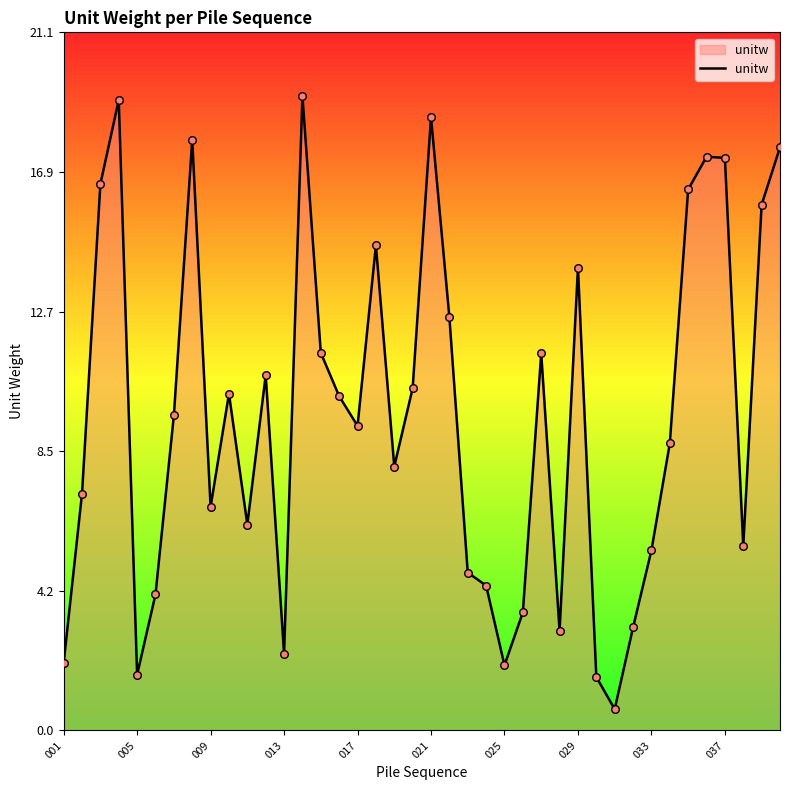

What is the difference between the maximum and minimum values?

18.6